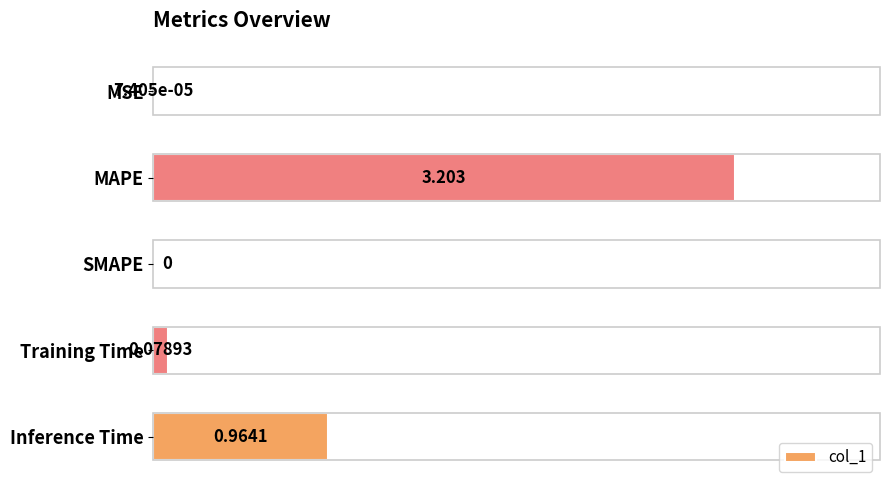

Between MAPE and Training Time, which is larger?

MAPE